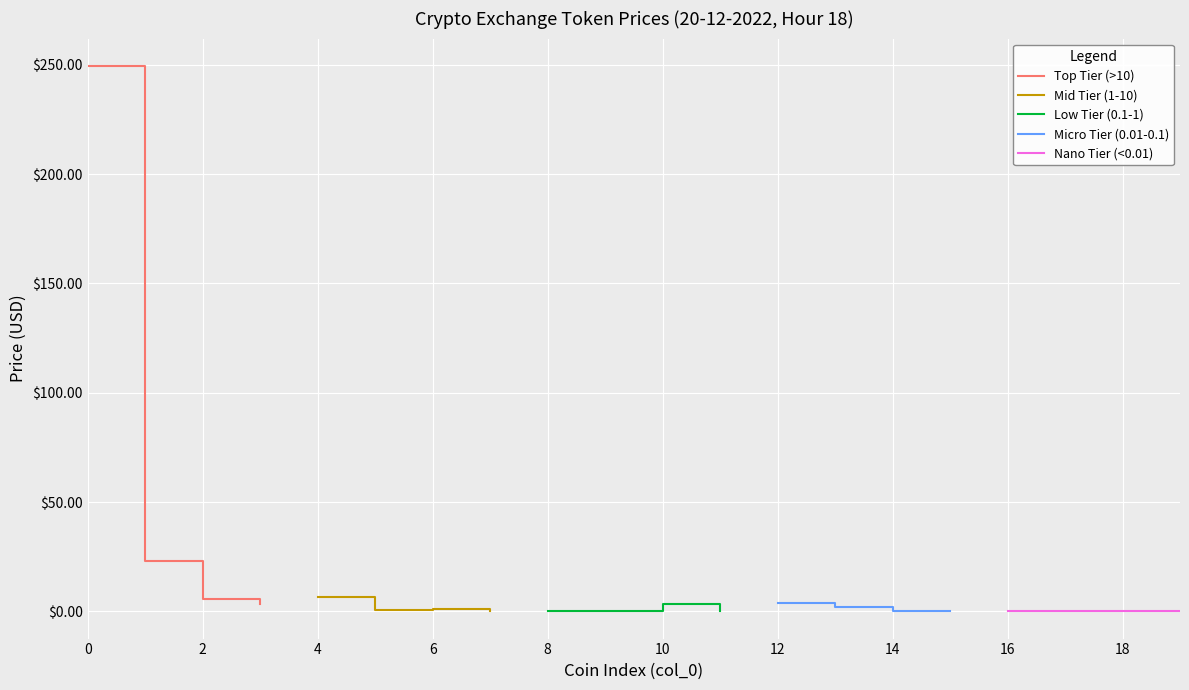

Which series ends up on top after the final intersection of Low Tier (0.1-1) and Mid Tier (1-10)?

Mid Tier (1-10)